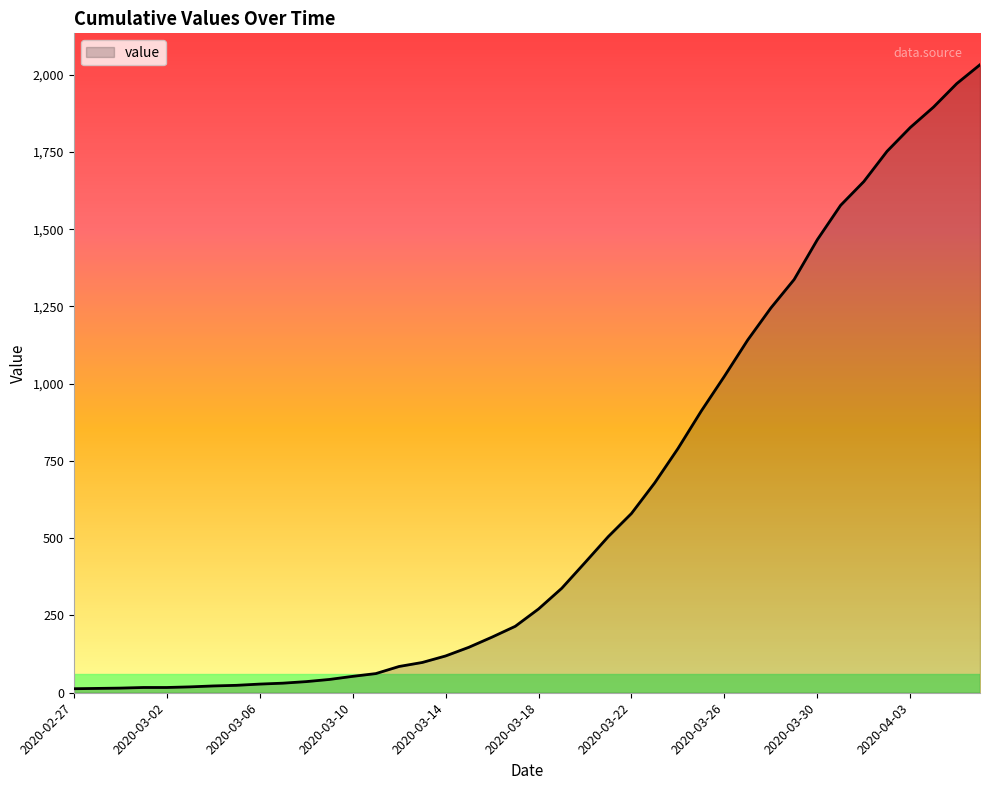

What is the maximum value shown in the chart?

2032